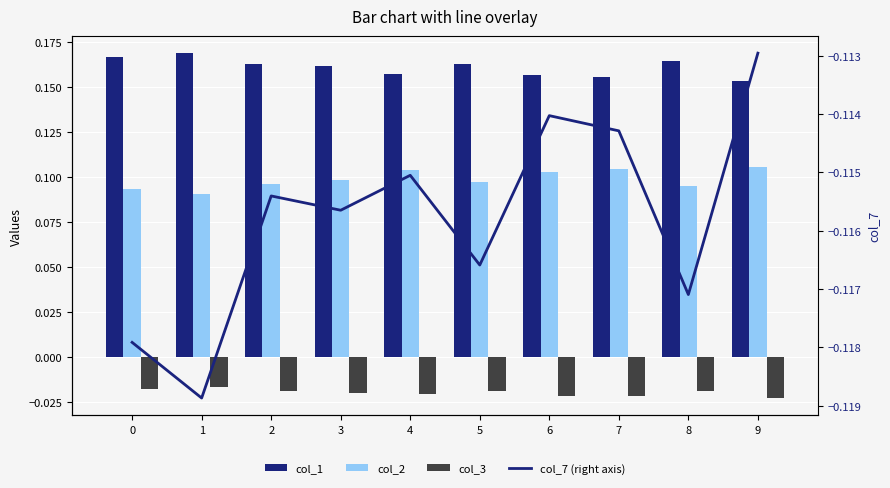

True or false: col_7 (right axis) has a value of -0.1 at 1.

True